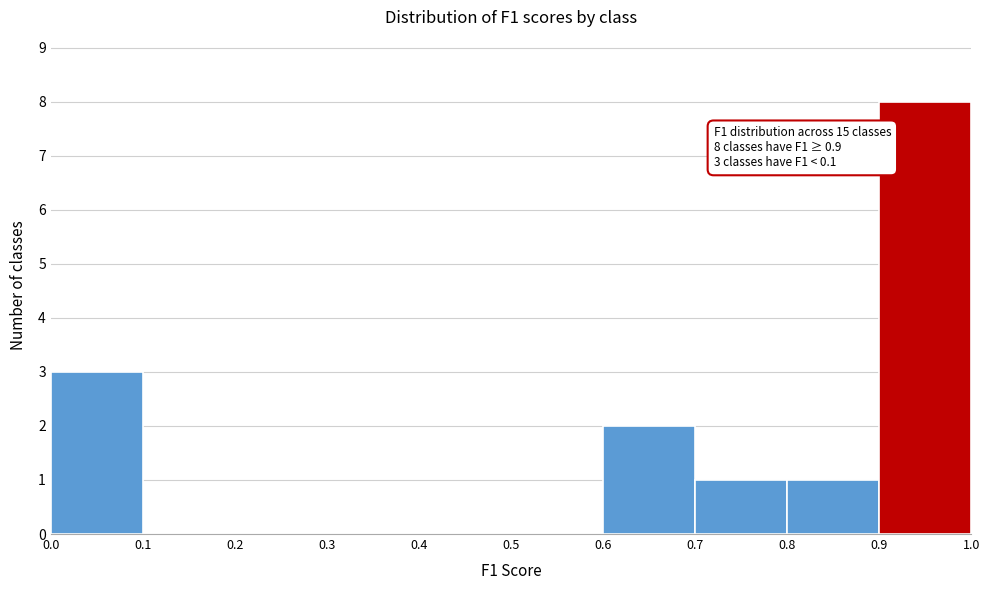

Over which range of the x-axis is the bar tallest?

0.9 to 1.0